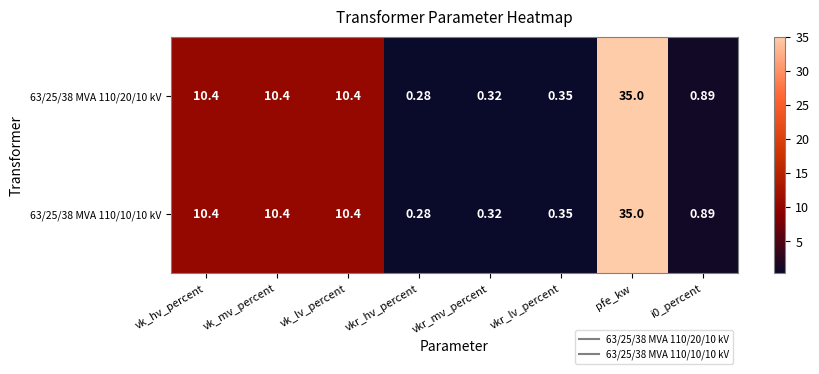

At which label does 63/25/38 MVA 110/20/10 kV first exceed 10?

vk_hv_percent